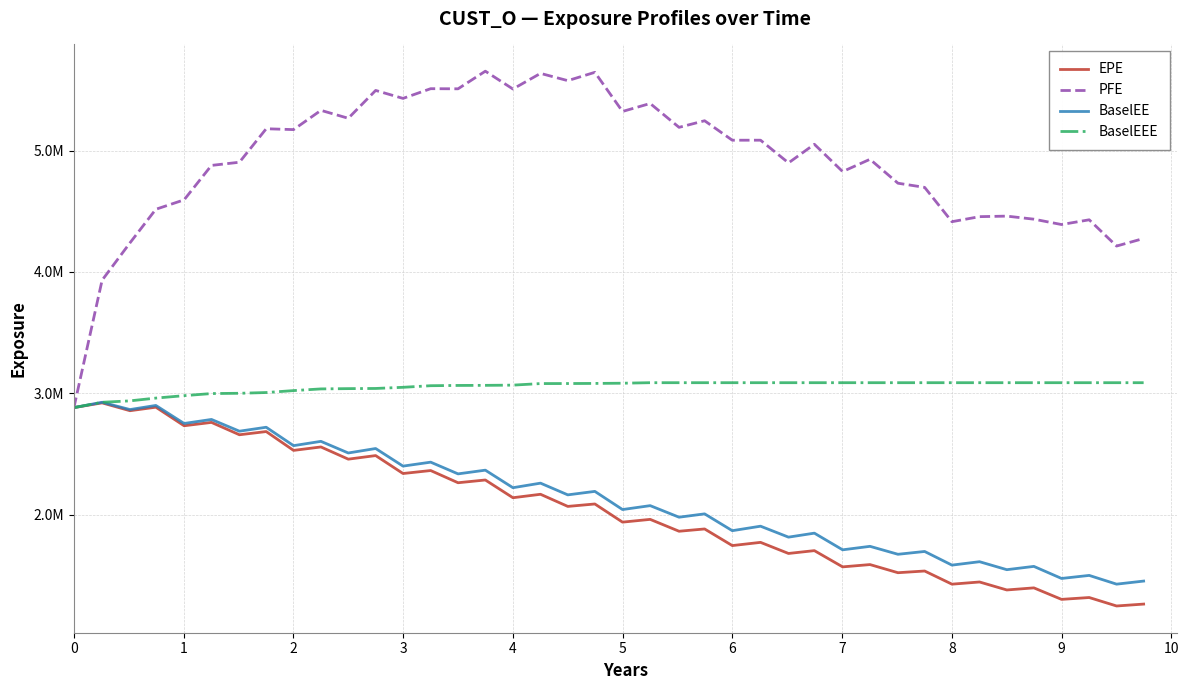

Is this an area chart (filled region under the line)?

No